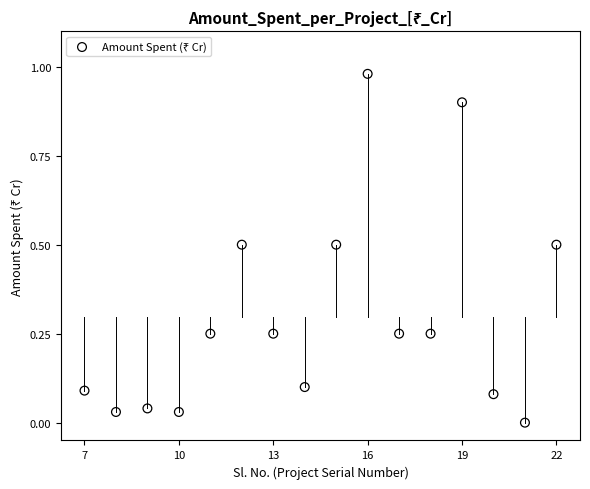

What is the range of X values (max minus min)?

15.0